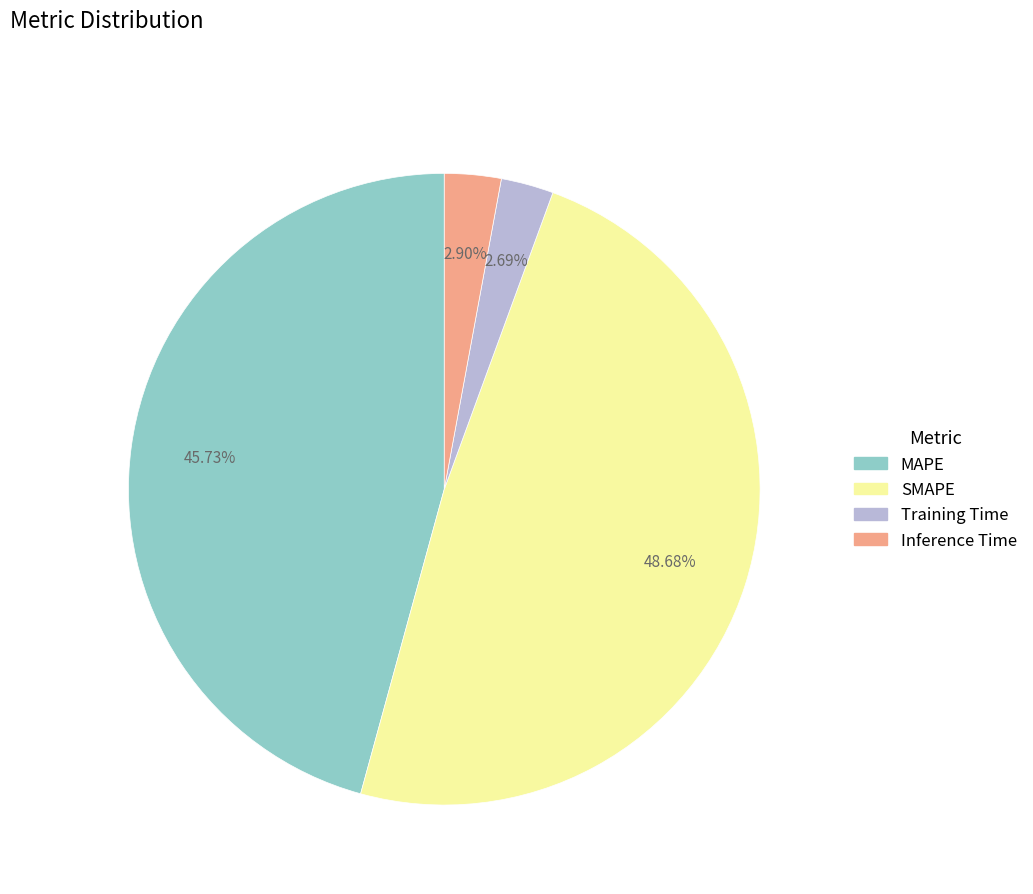

Which slice is the largest?

SMAPE